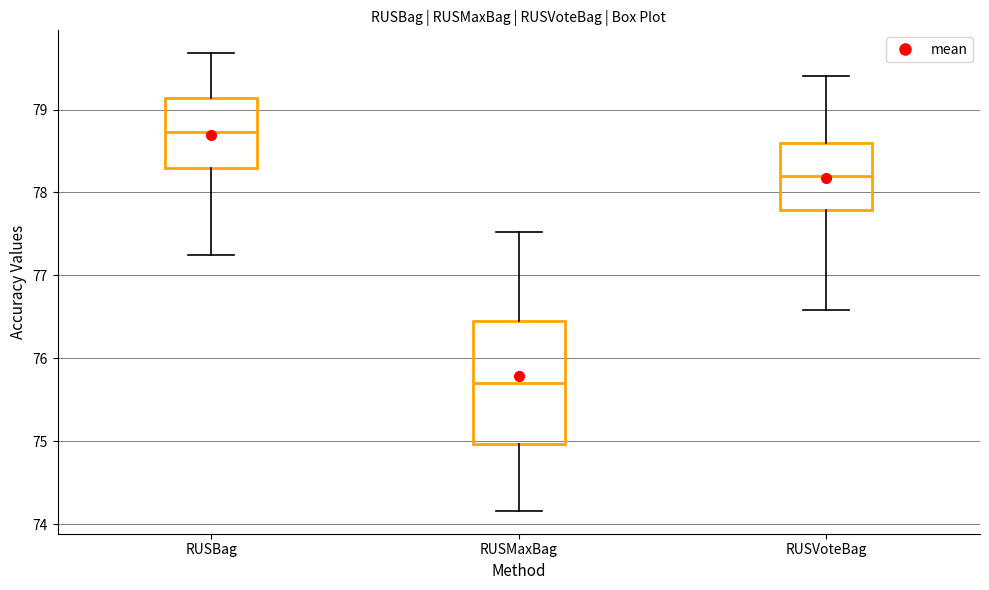

Which box's median line is the highest?

RUSBag